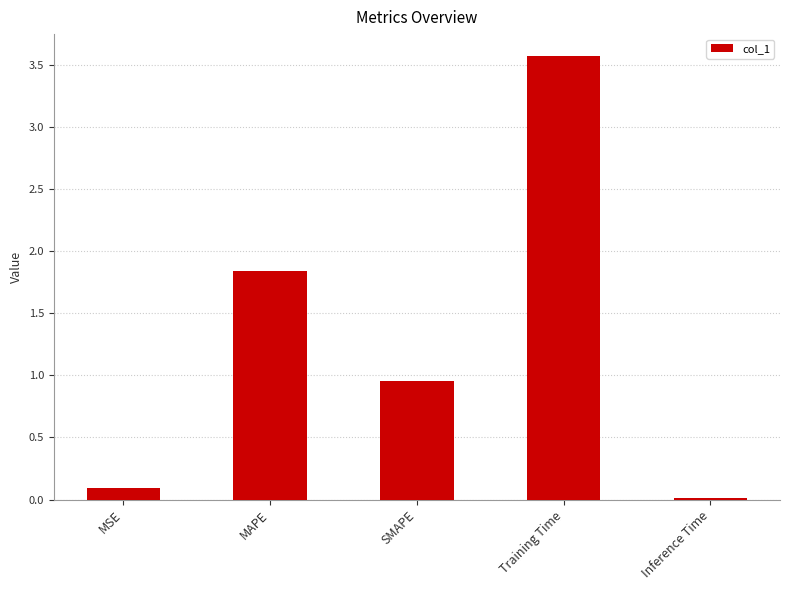

List the labels in order of value, smallest first.

Inference Time, MSE, SMAPE, MAPE, Training Time